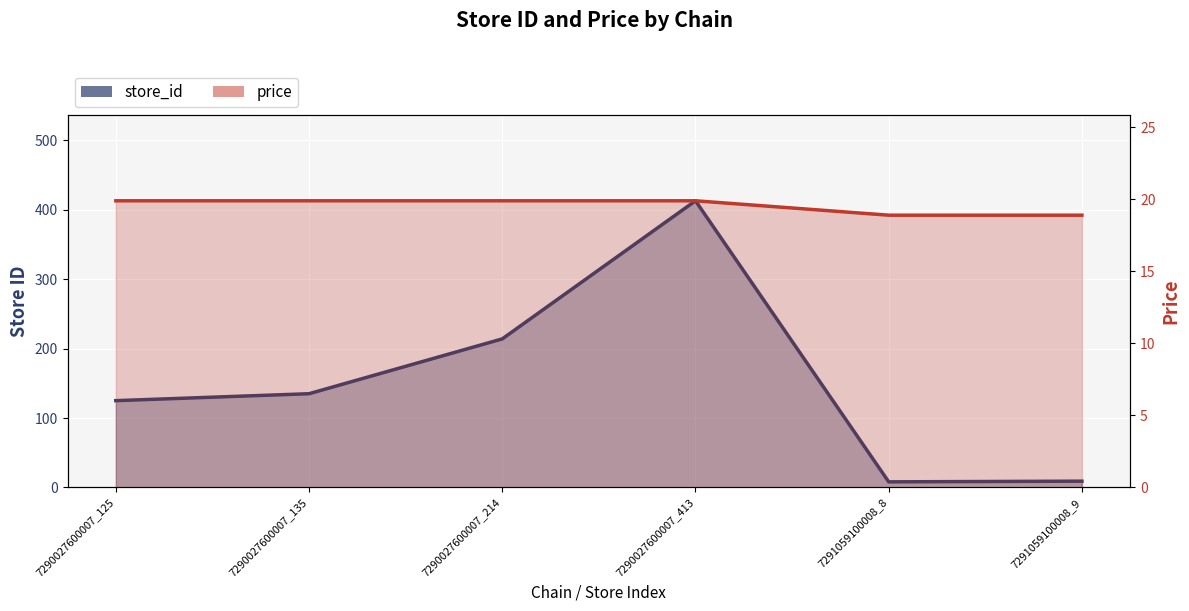

What position from the right is 7290027600007_413?

3